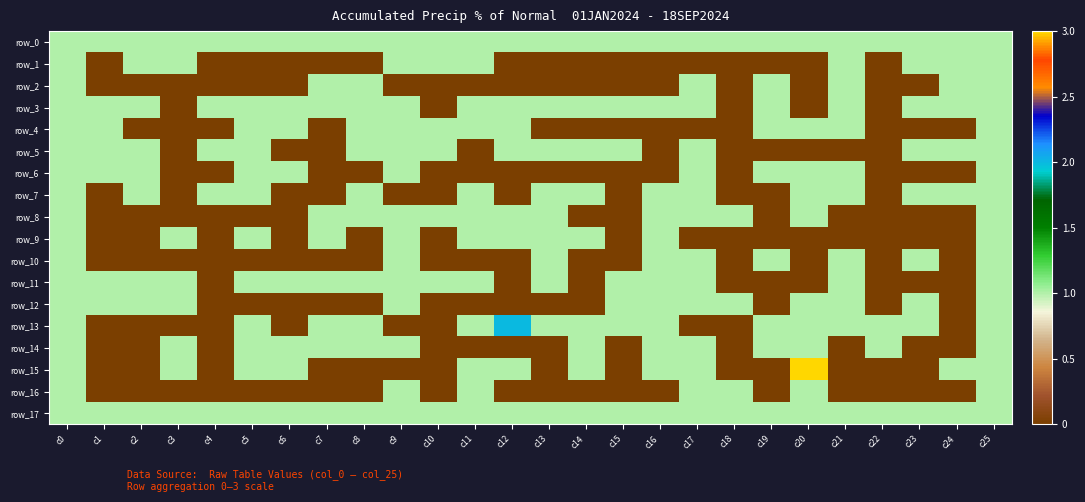

Count the row_8 values in the range 0 to 1.

26